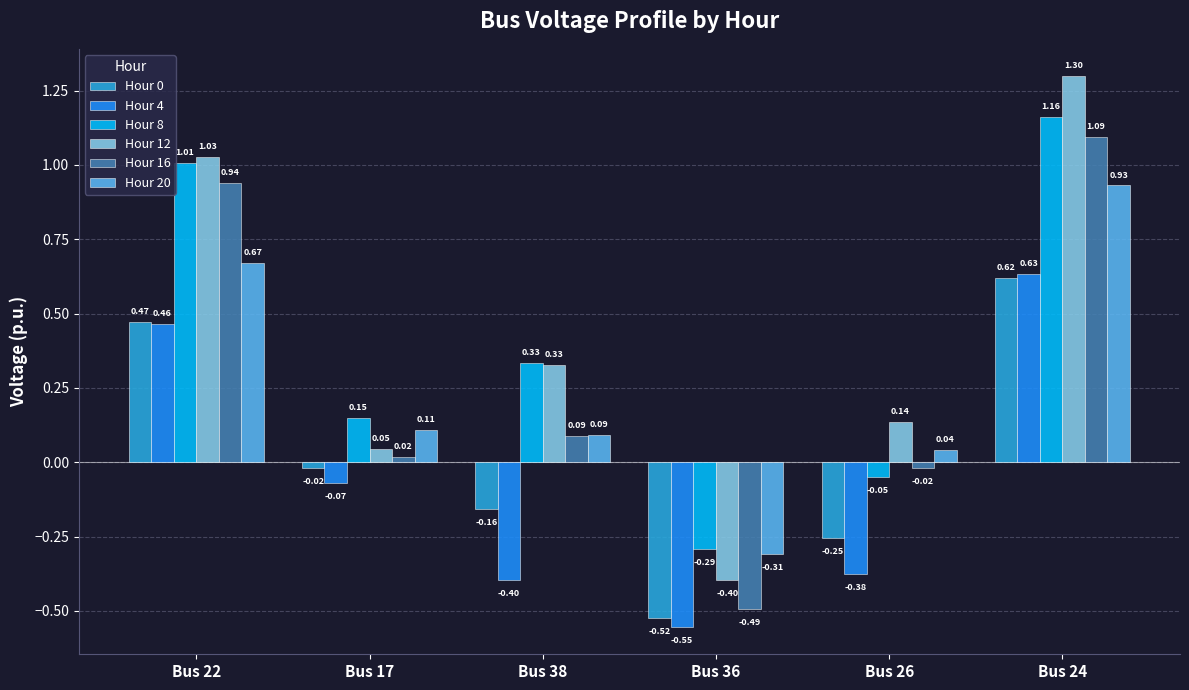

At which label is Hour 20 closest to 0?

Bus 26